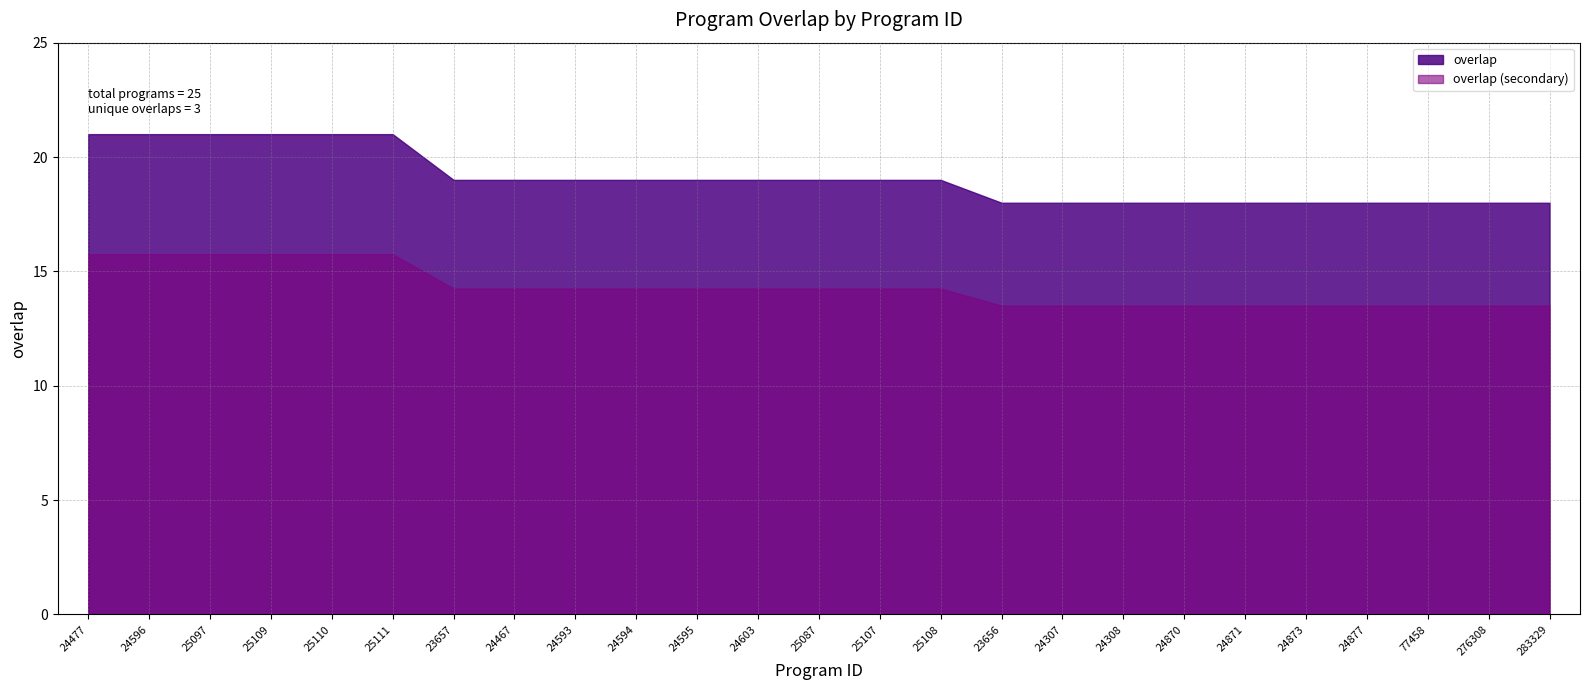

Which label corresponds to the smallest value in the chart?

23656